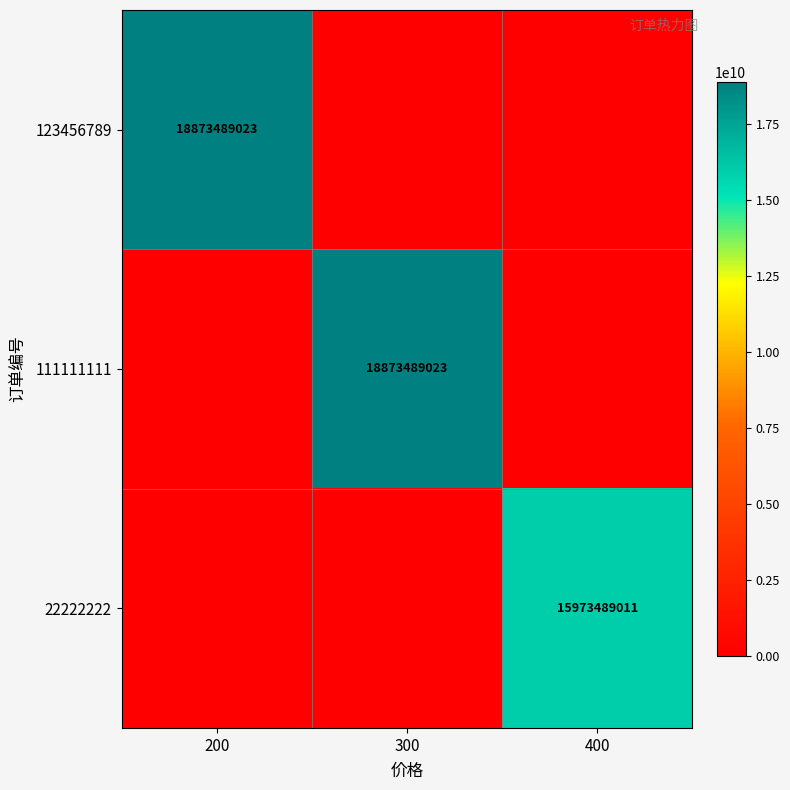

Is it true that 123456789 equals 32556444407 at 200?

False